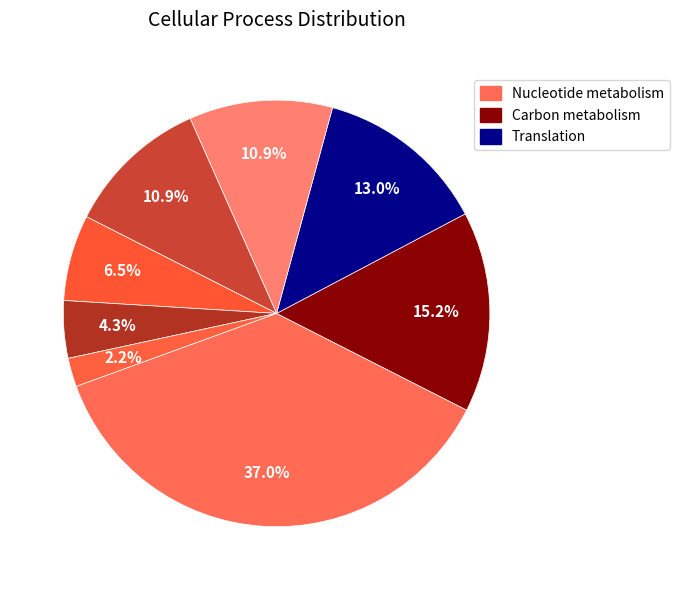

How many segments does this pie chart have?

8